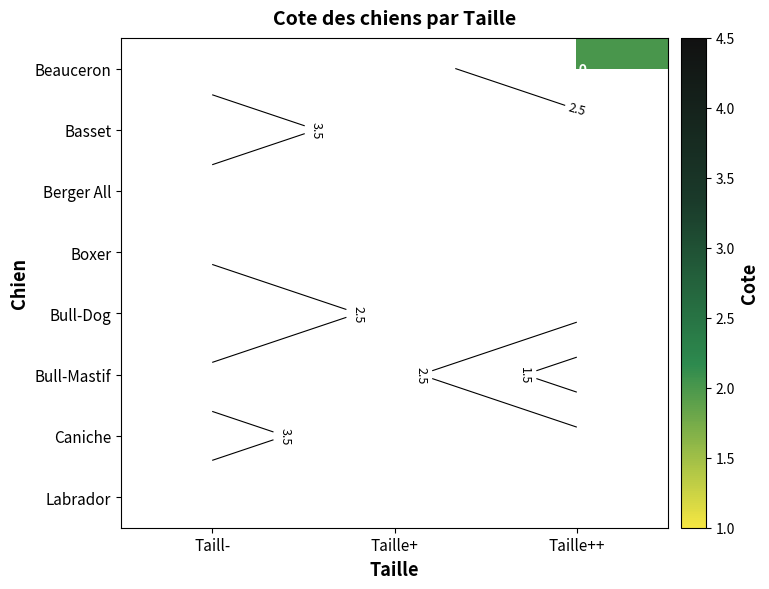

What is the minimum value shown in the chart?

1.0